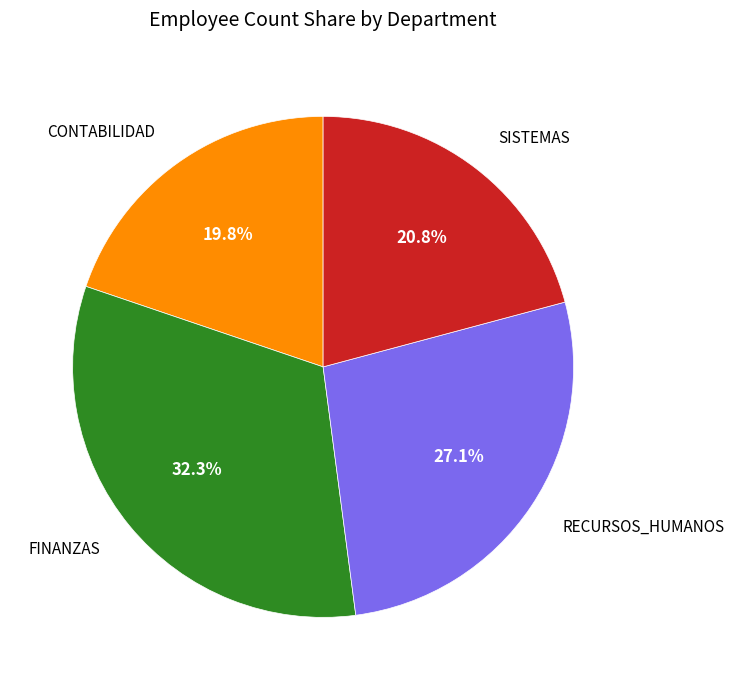

To the nearest percent, what is the average slice percentage?

25%